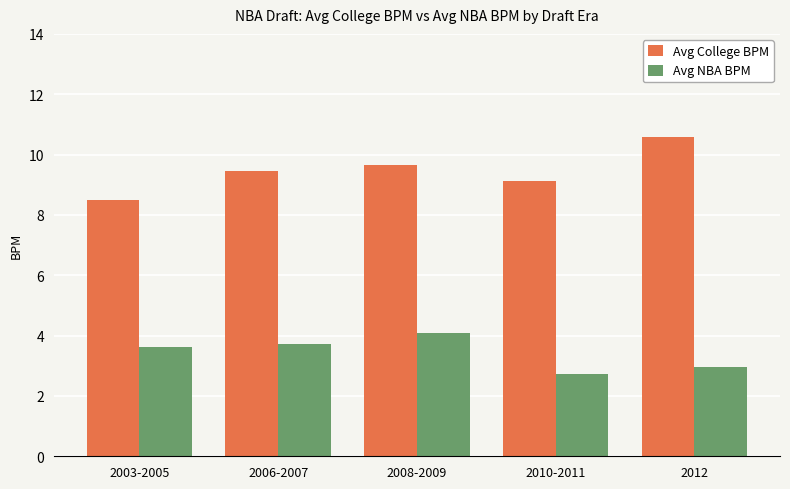

Is the value of Avg NBA BPM at 2003-2005 greater than the value of Avg College BPM at 2006-2007?

No